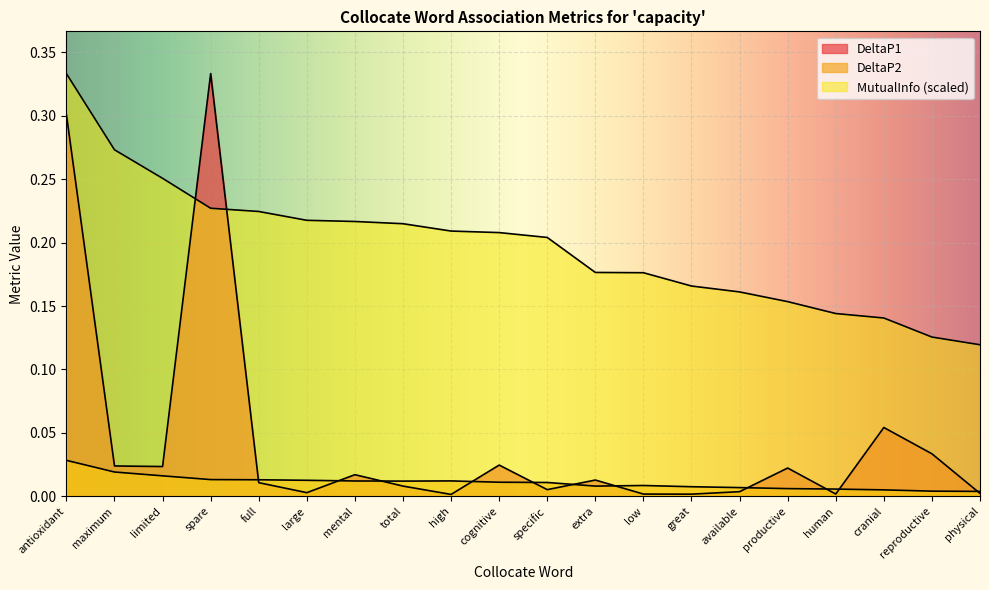

What is the difference between the maximum and minimum values in the DeltaP1 series?

0.3